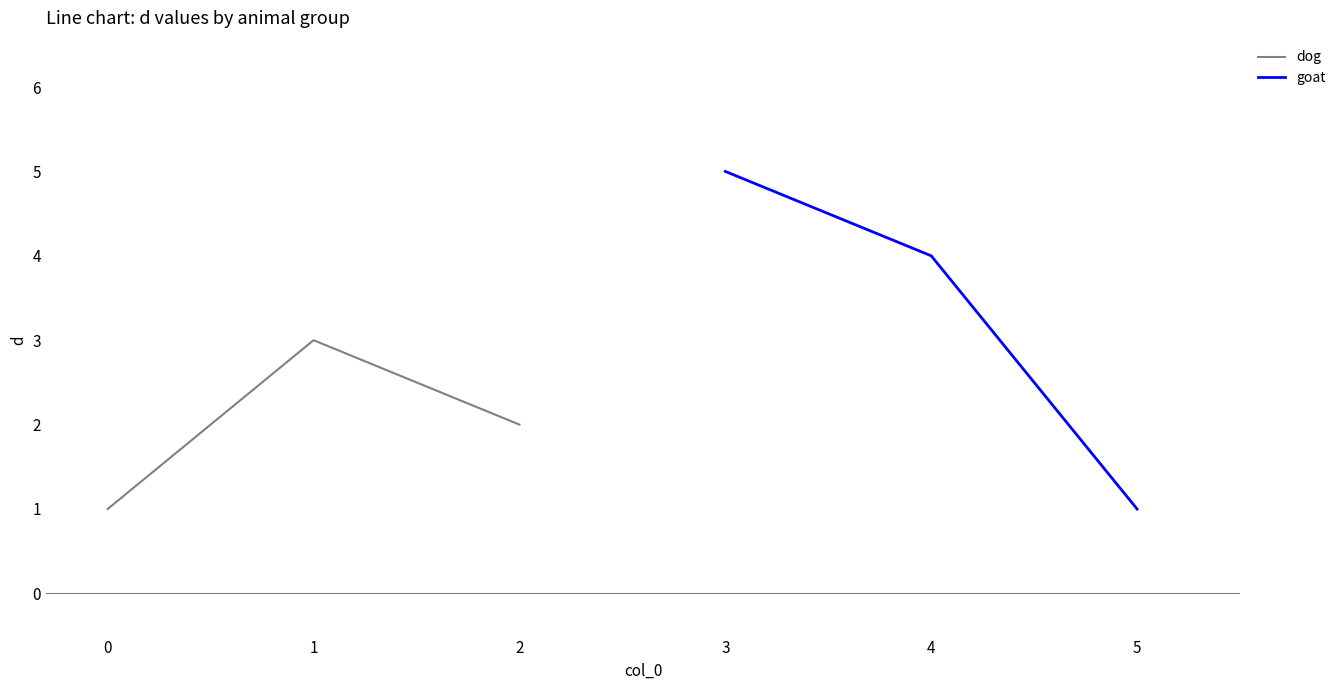

The goat series shows 4 at 4. True or false?

True